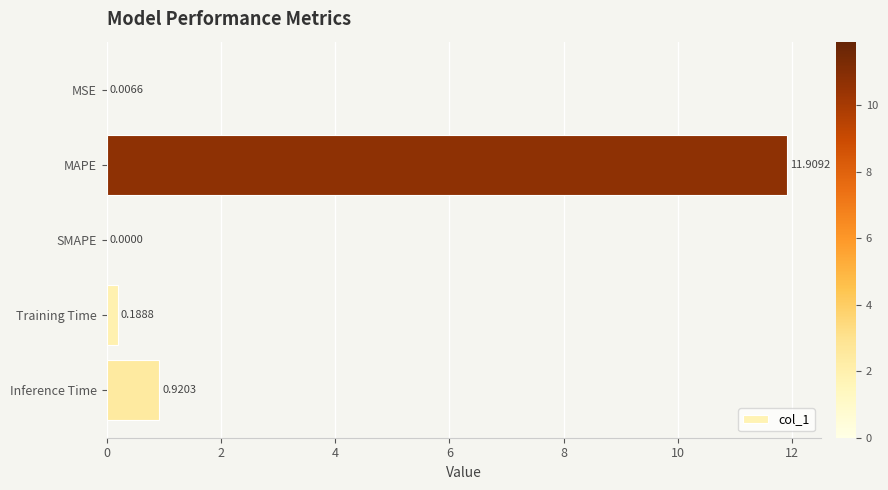

How many values are above zero?

4